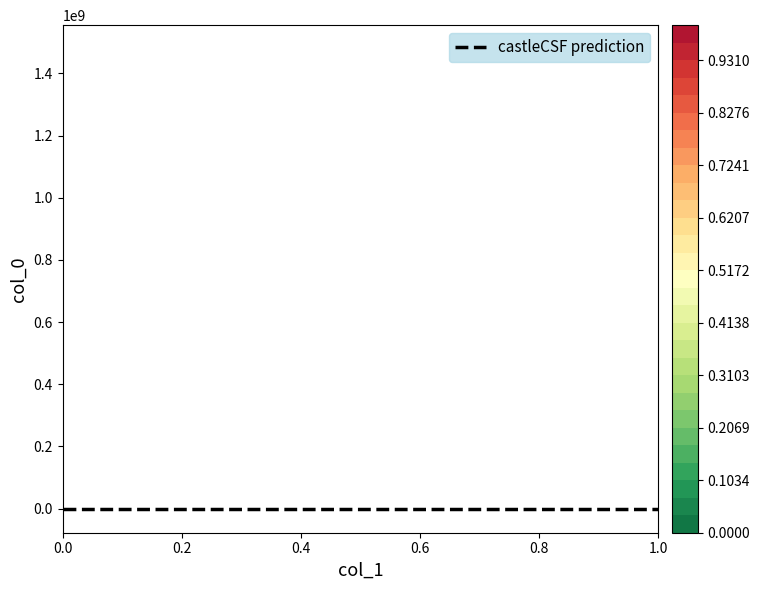

Count the number of categories in the chart.

2